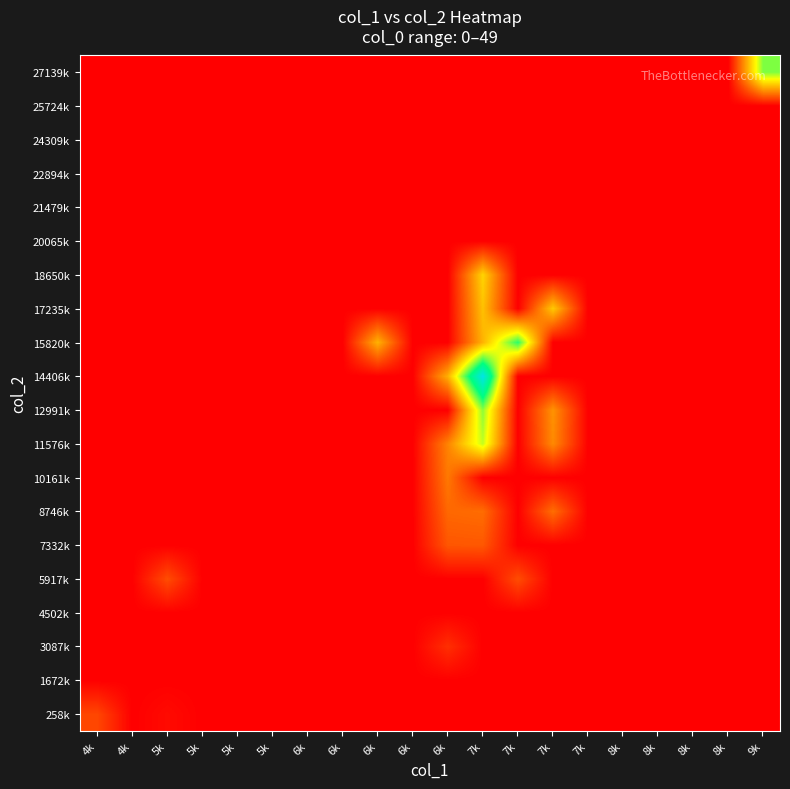

At which category is the sum across all series the highest?

7k